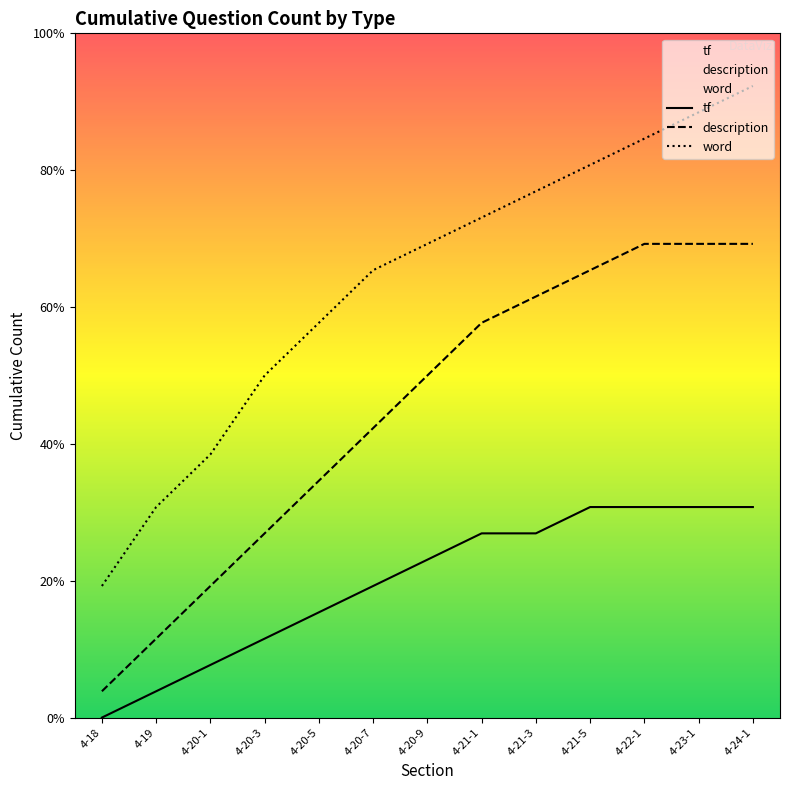

What are all the series names shown in the legend?

word, description, tf